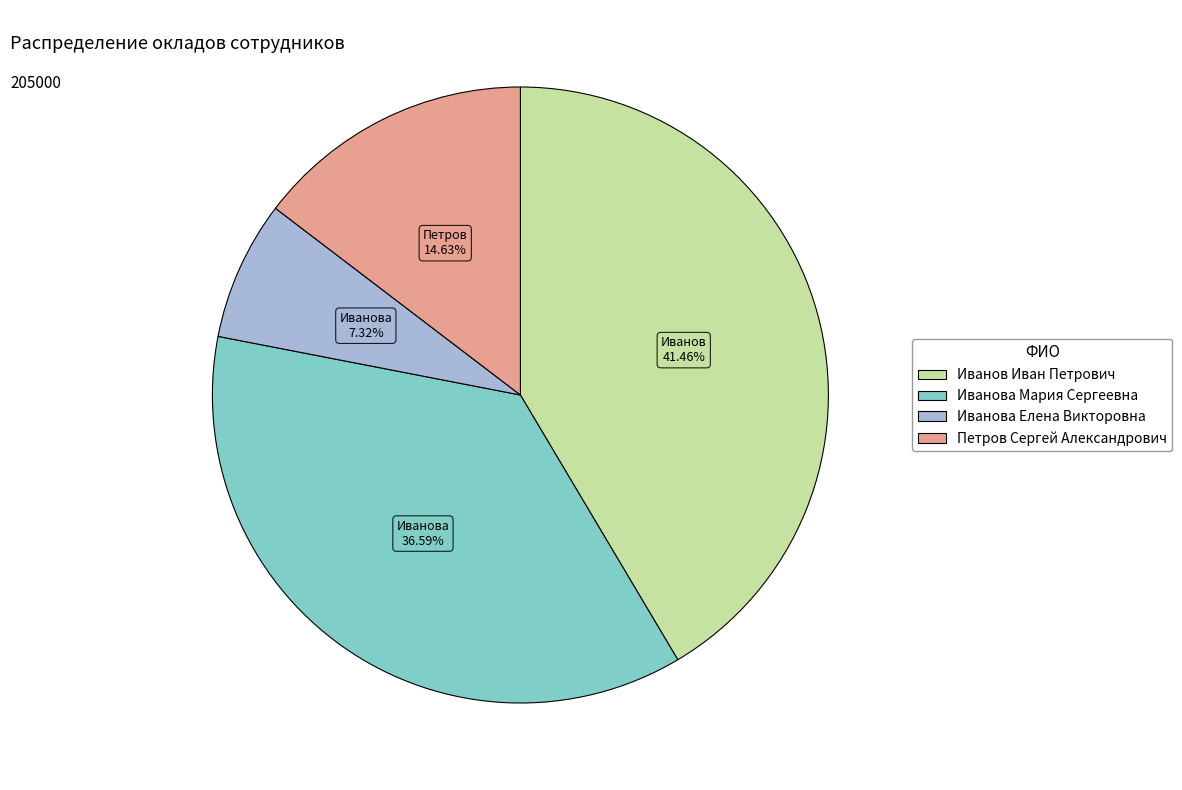

Does Иванов Иван Петрович account for over 50% of the chart?

No